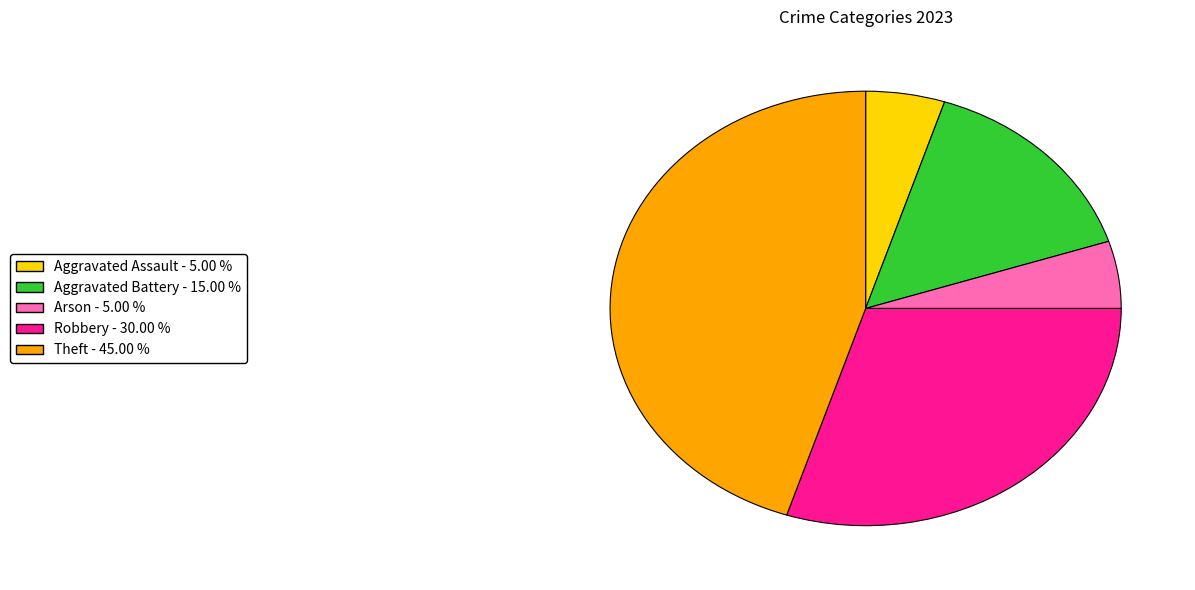

Does any single category account for the majority?

No